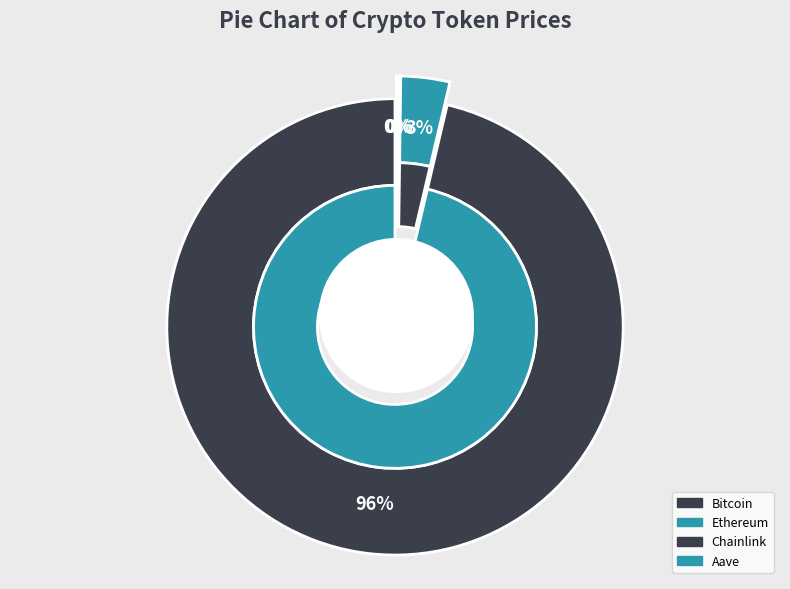

What portion of the pie excludes Chainlink?

100.0%